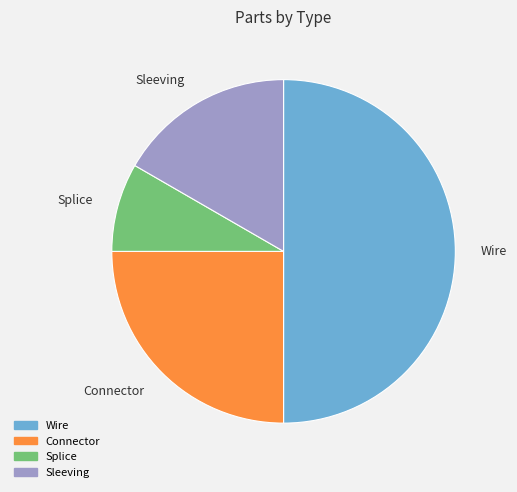

Combined, do Sleeving and Wire account for over 50%?

Yes